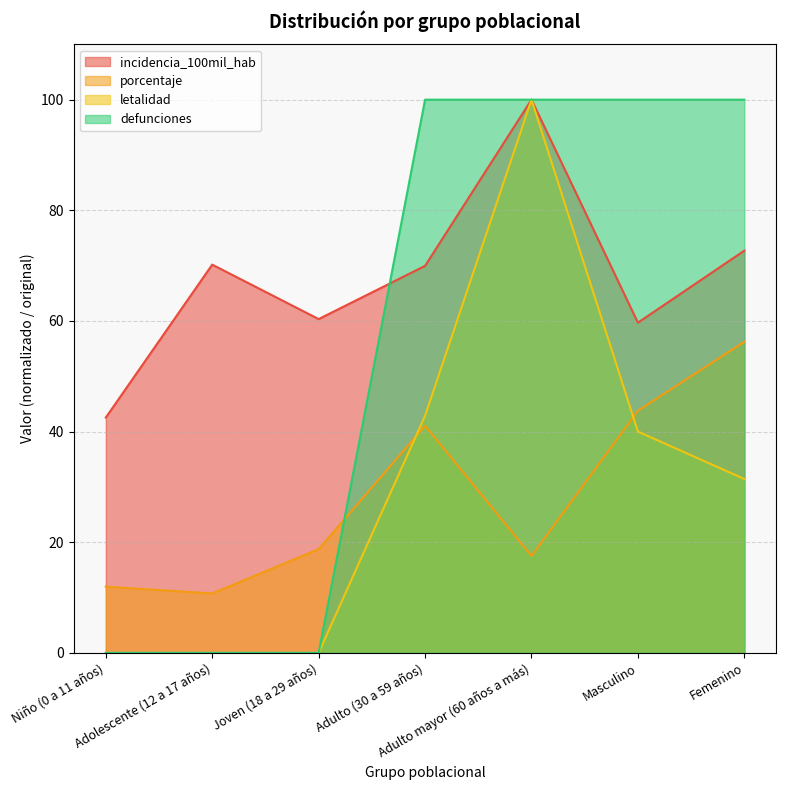

Does the chart have visible grid lines?

Yes